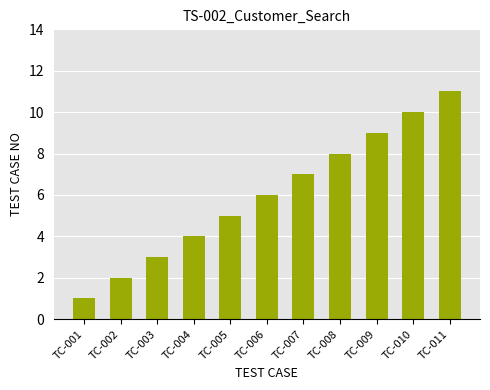

How many values are below 6?

5